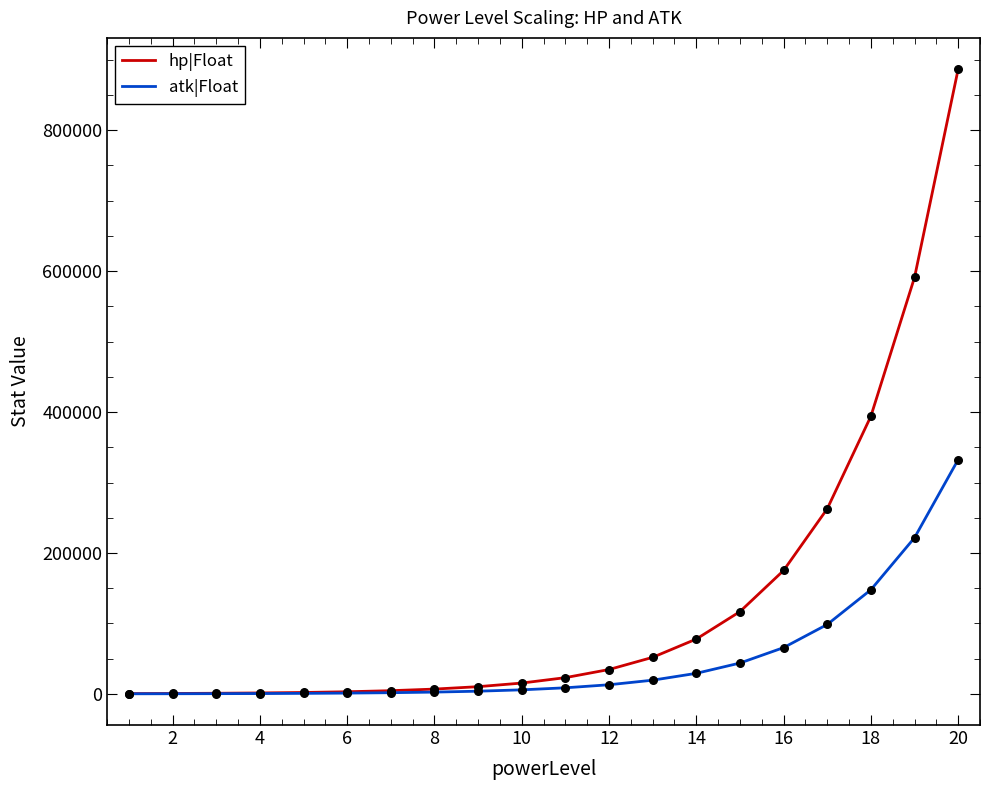

List the series in order of their peak value, lowest first.

atk|Float, hp|Float